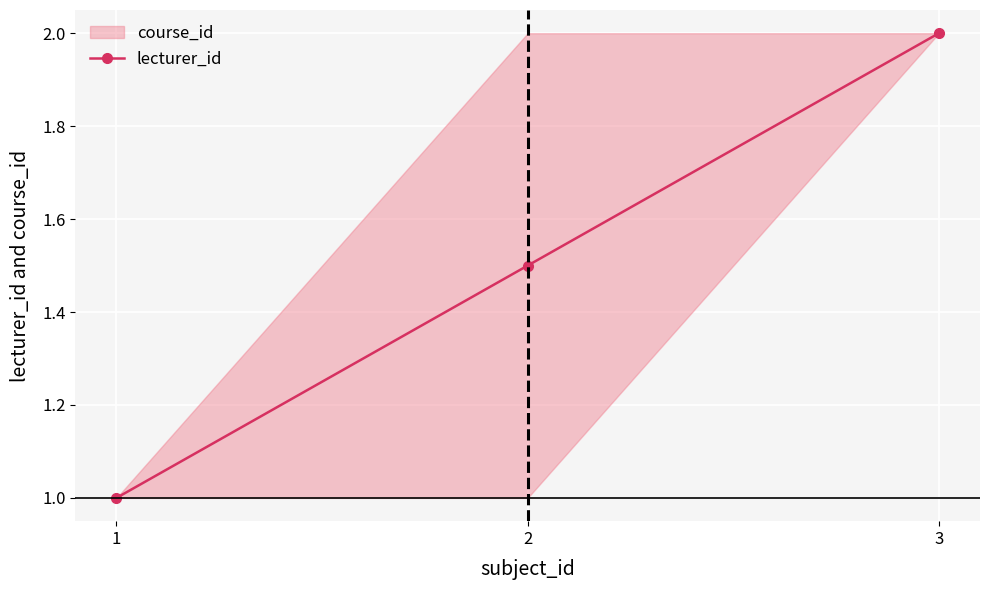

What is the ratio of the value at 3 to the value at 2?

1.3